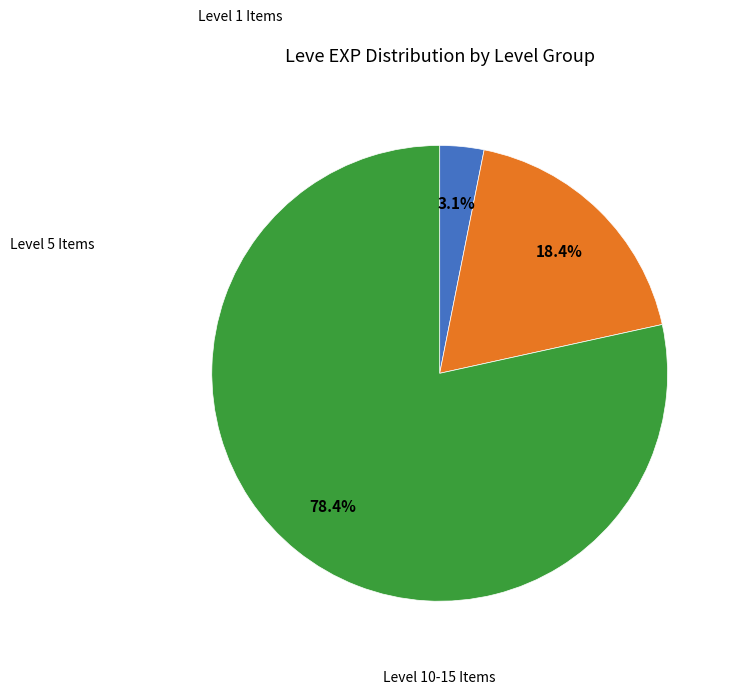

How many segments does this pie chart have?

3